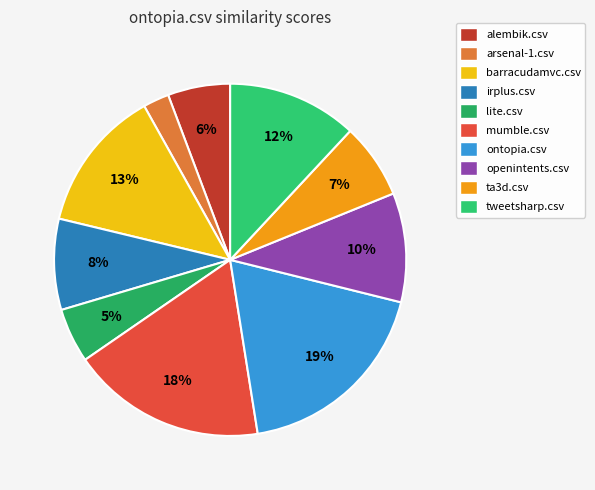

Is it true that tweetsharp.csv is 12% of the pie?

True